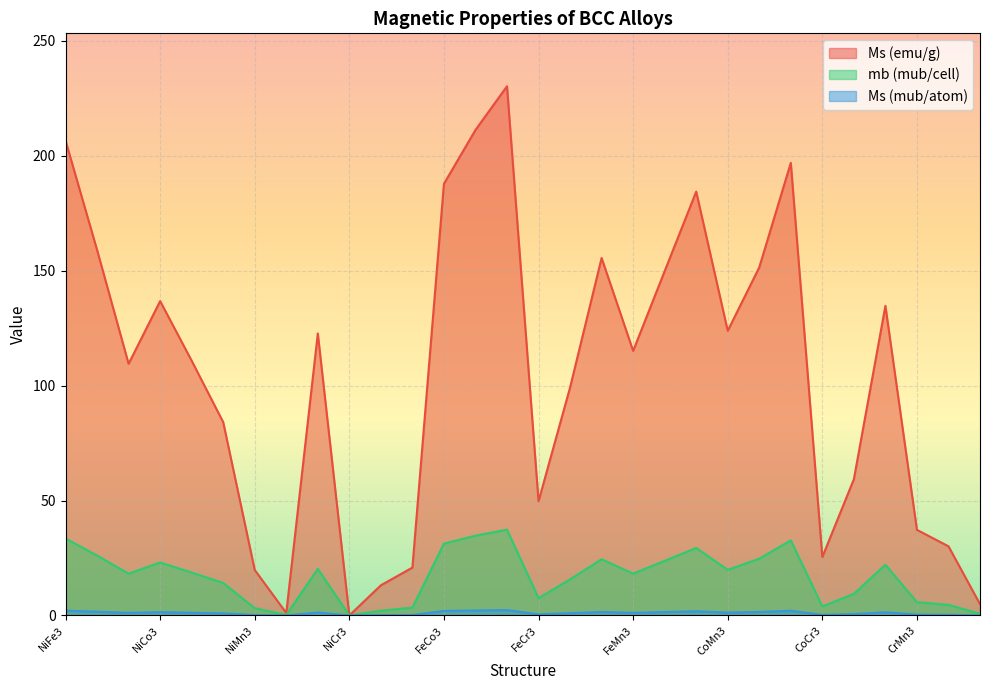

How many data points in mb (mub/cell) are less than 18?

13